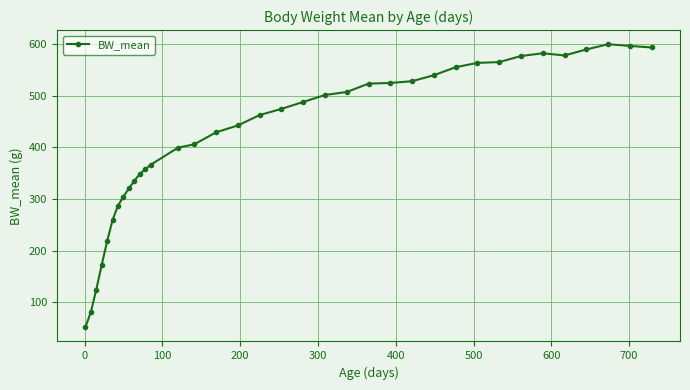

What is the value of the 20th point from the left?

487.9